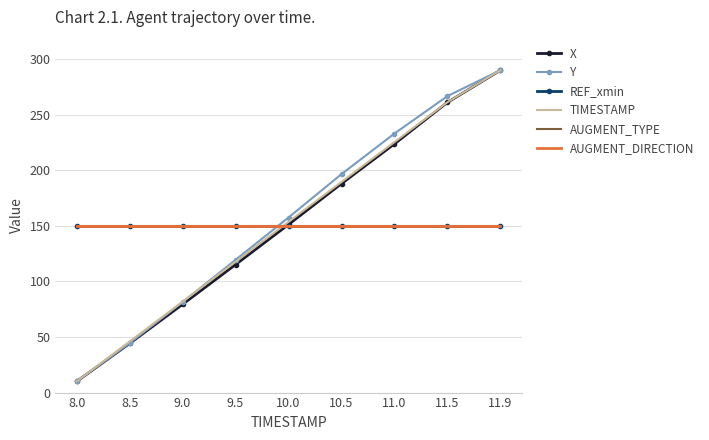

What is the approximate value of REF_xmin at 10.5?

150.0